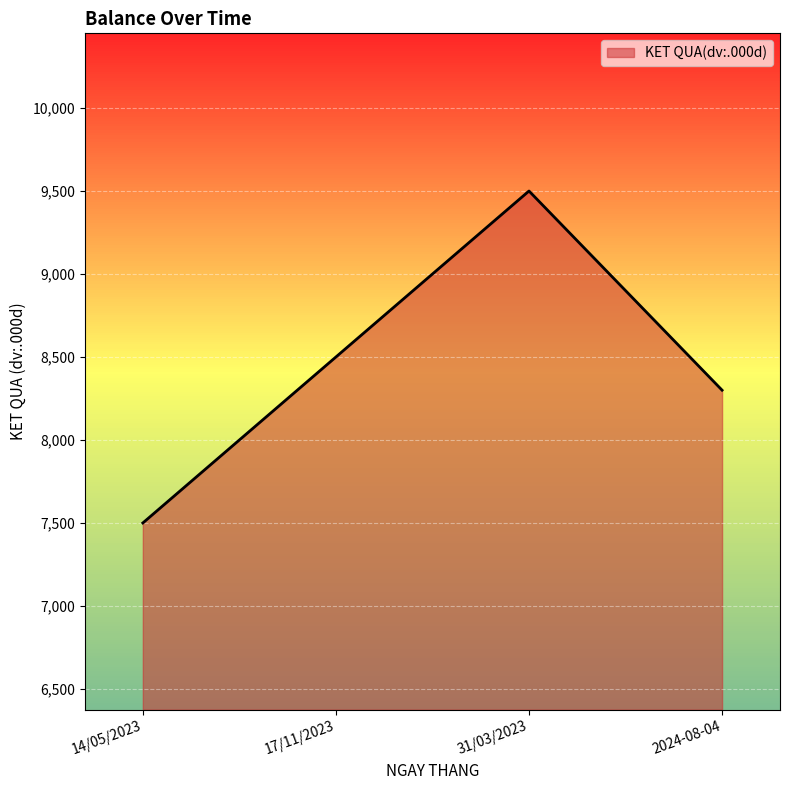

What is the change in value from 17/11/2023 to 2024-08-04?

-200